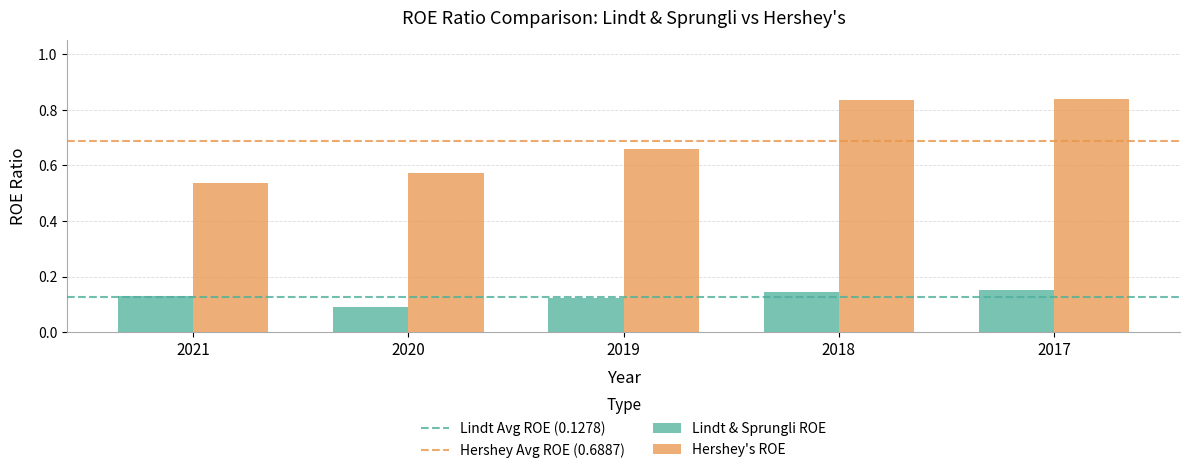

What is the sum of the Lindt & Sprungli ROE values at 2017 and 2018?

0.3